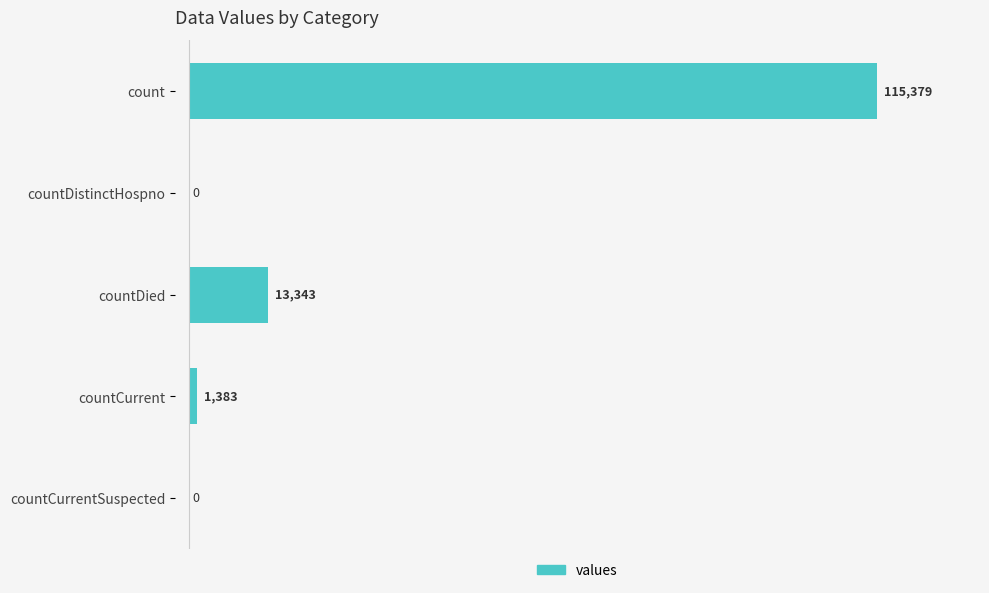

The value at countCurrentSuspected is 36465. True or false?

False